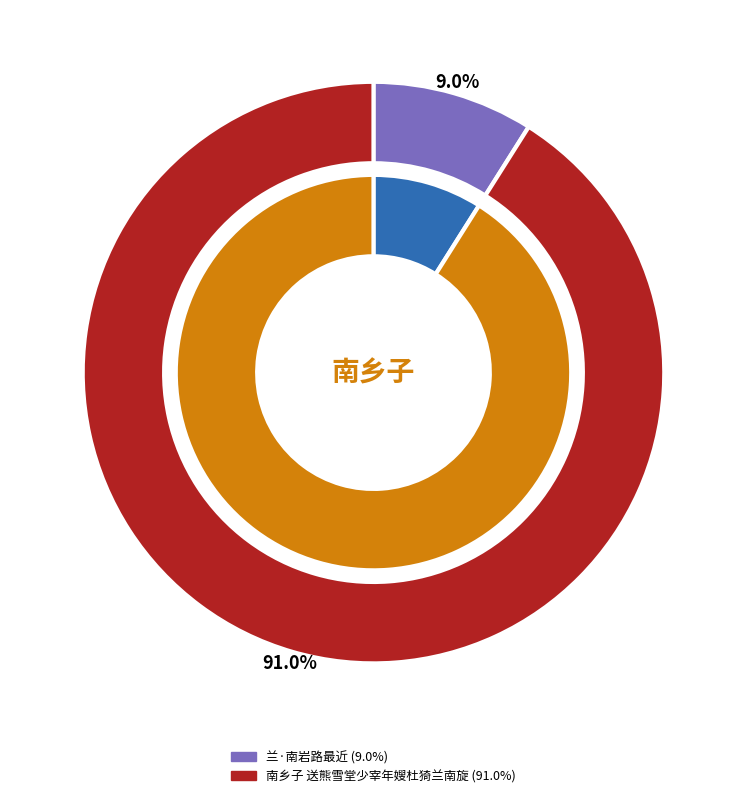

What percentage is NOT represented by 南乡子 送熊雪堂少宰年嫂杜猗兰南旋?

9.0%